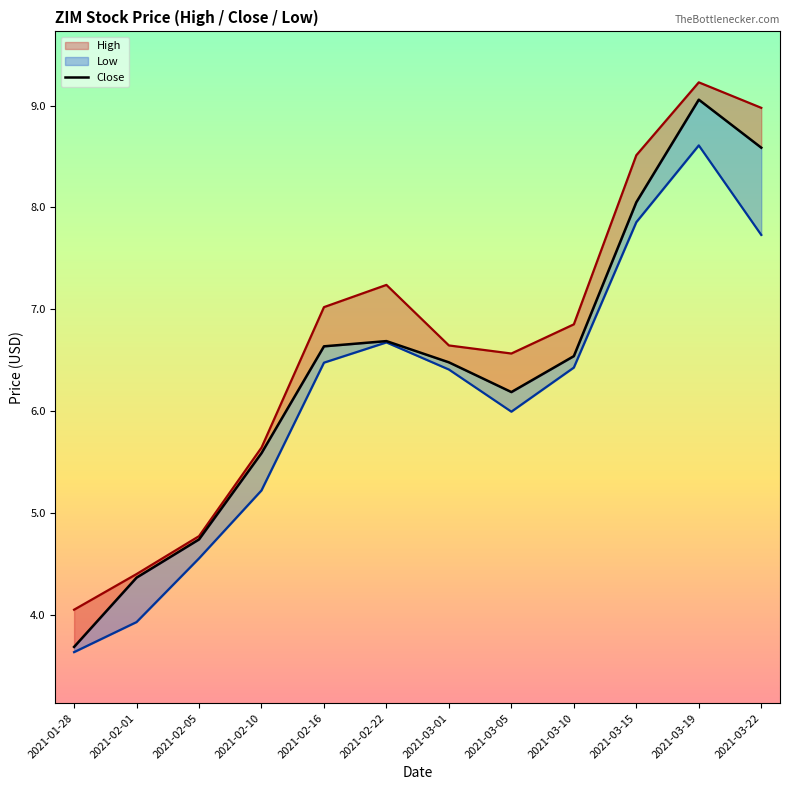

What is the value of the Low point at the 11th from the left?

8.6